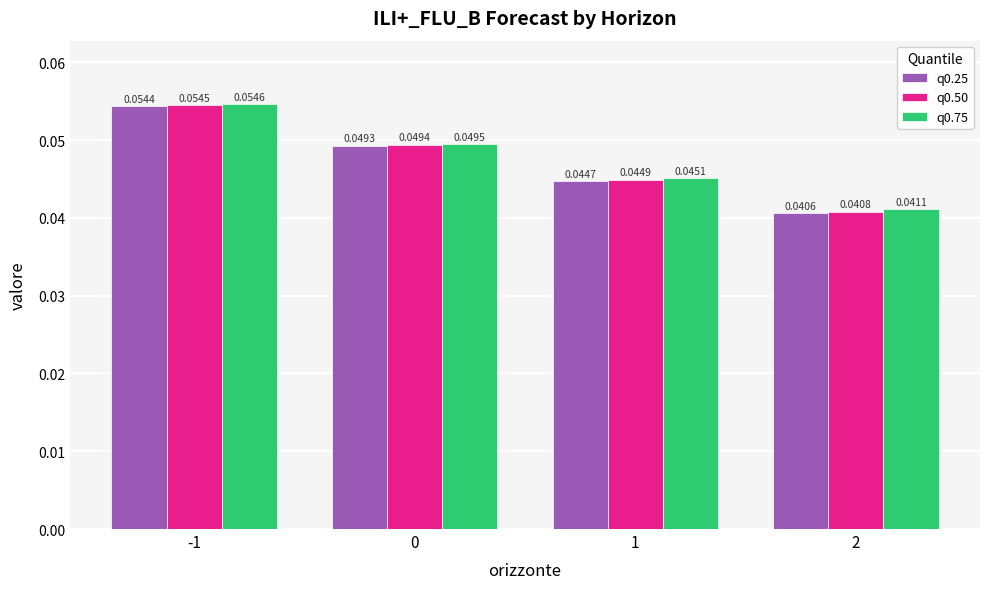

Rank the series at -1 from highest to lowest value.

q0.75, q0.50, q0.25